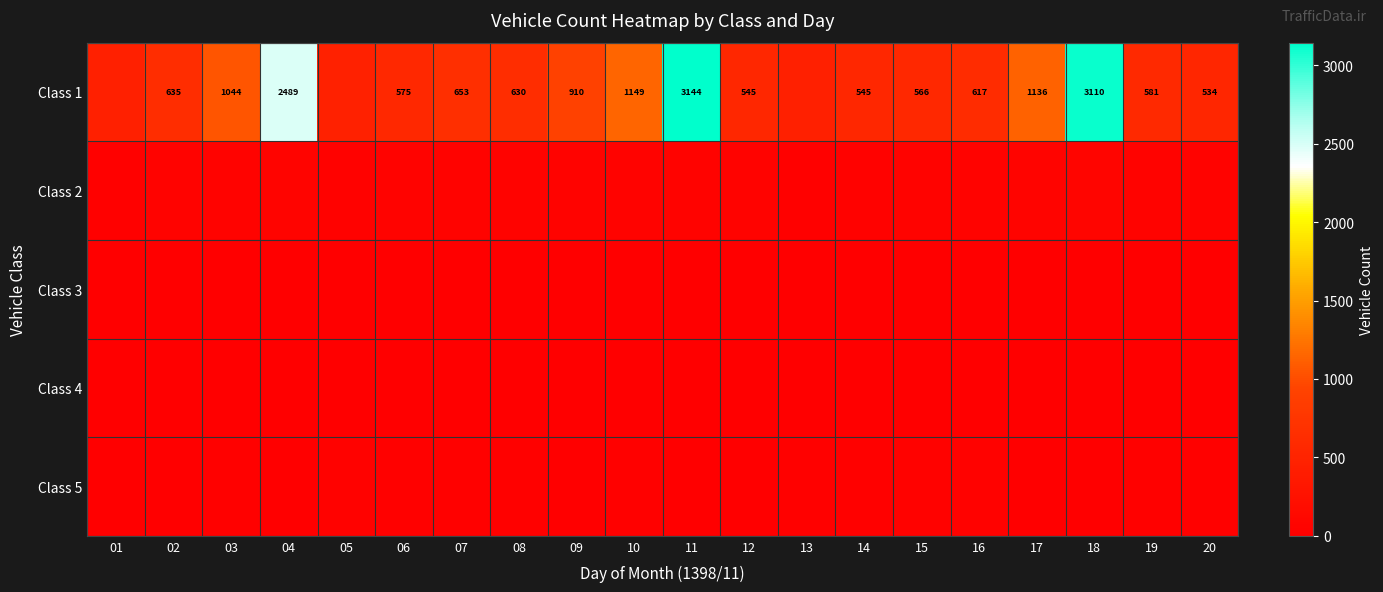

The value of Class 1 at 08 is 630. True or false?

True